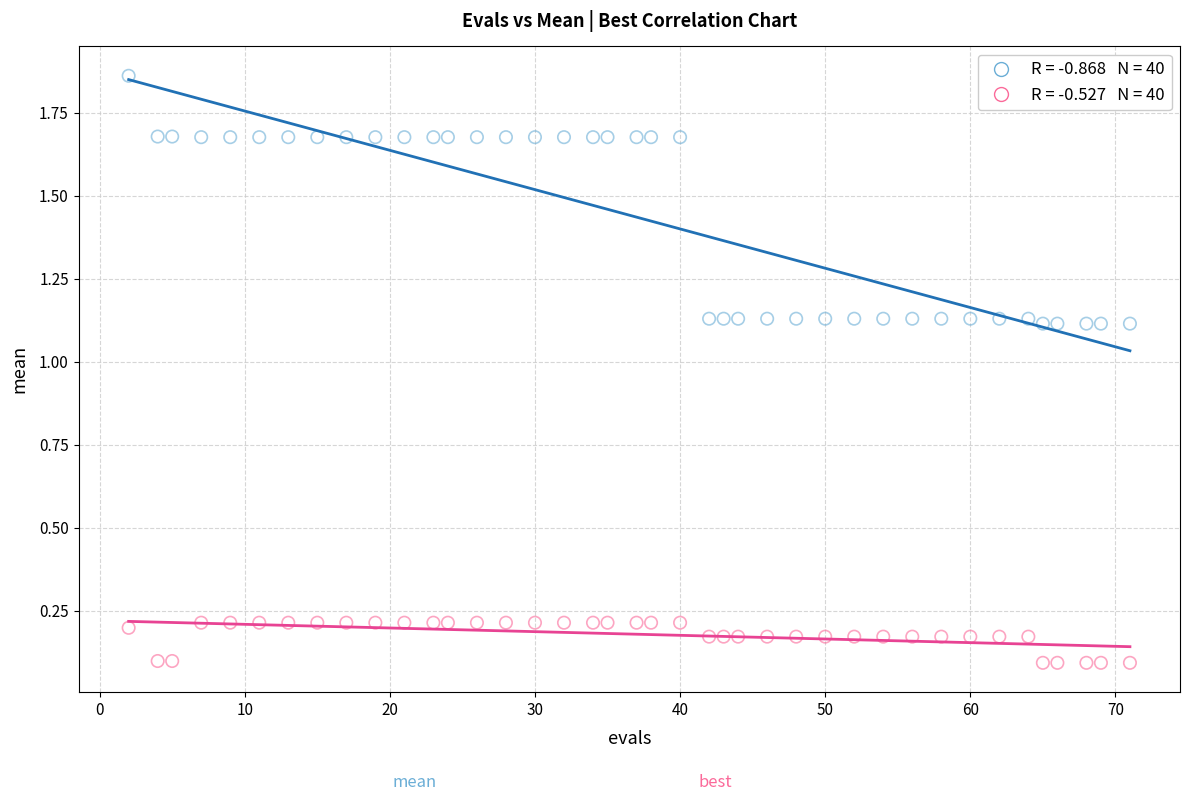

Across all data points, what is the range of Y values (max minus min)?

1.8